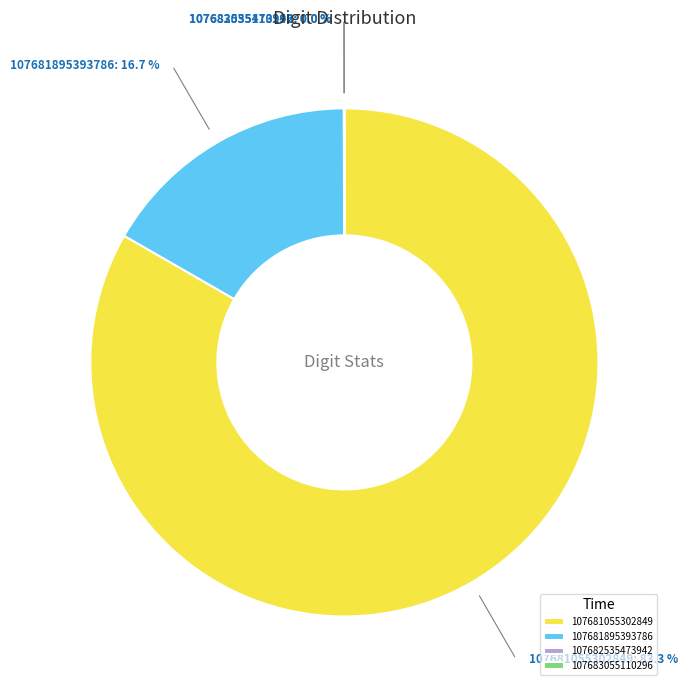

Is there any slice that represents more than half of the pie?

Yes